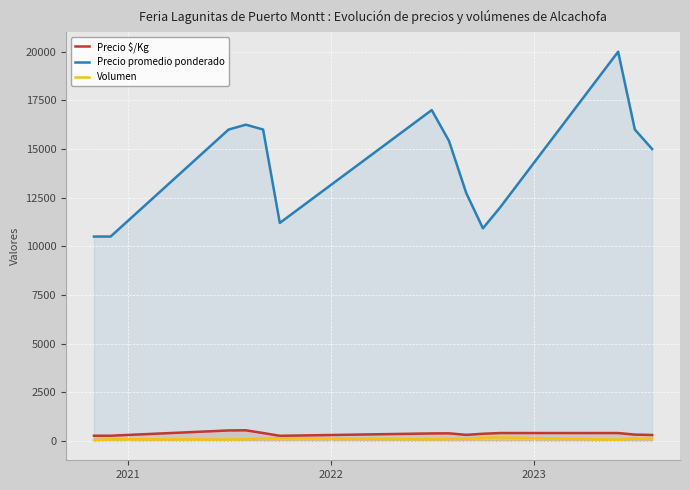

Count the number of categories in the chart.

14